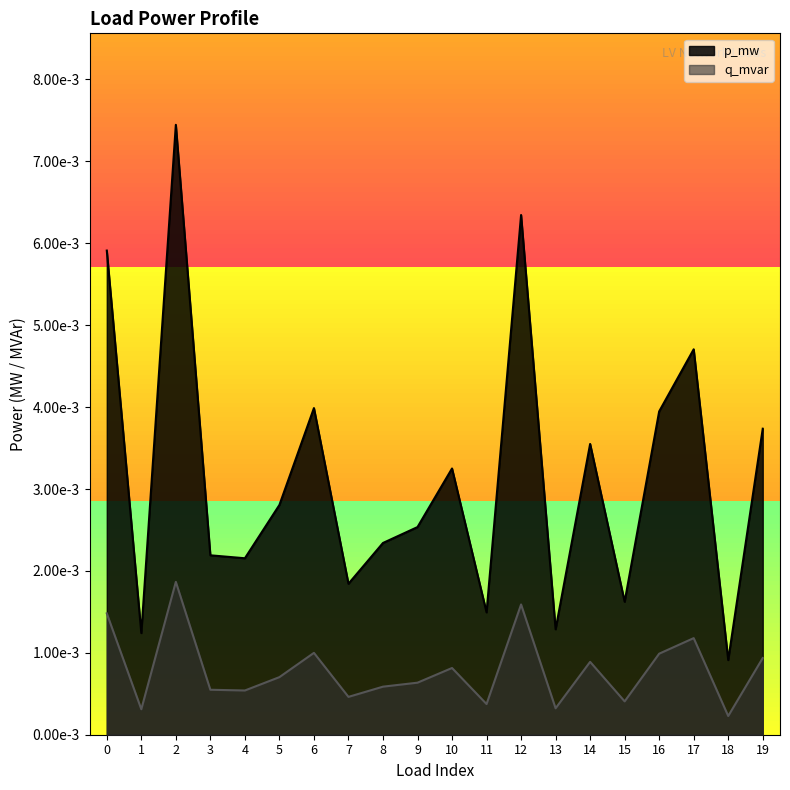

Is the value of p_mw at 16 greater than the value of q_mvar at 9?

Yes